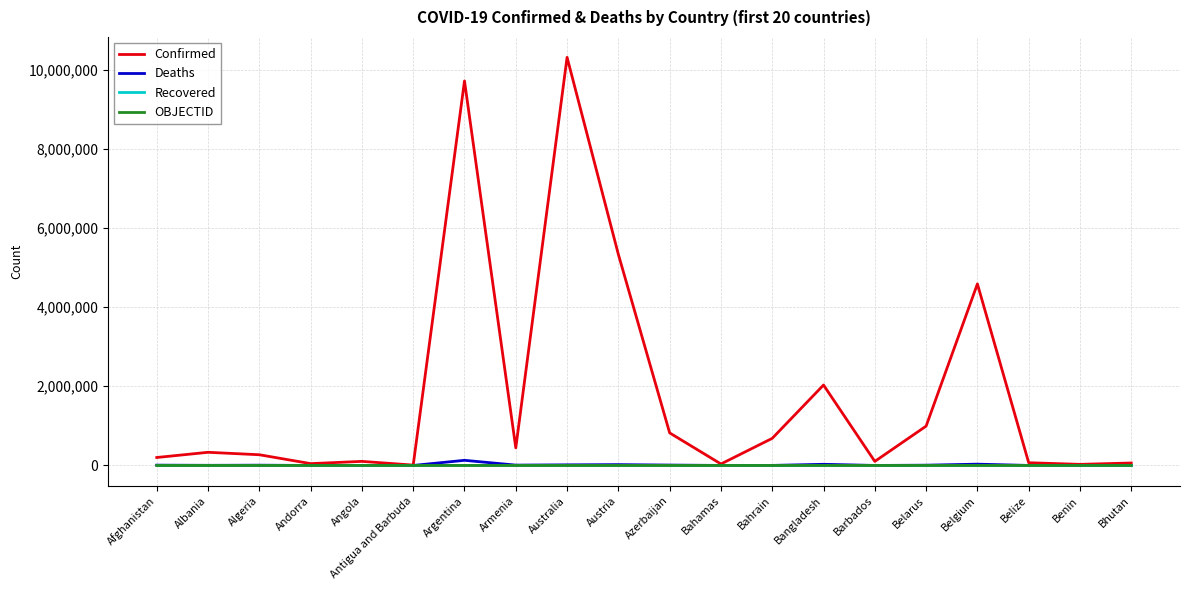

True or false: Deaths has more than 1 points higher than both neighbors.

True